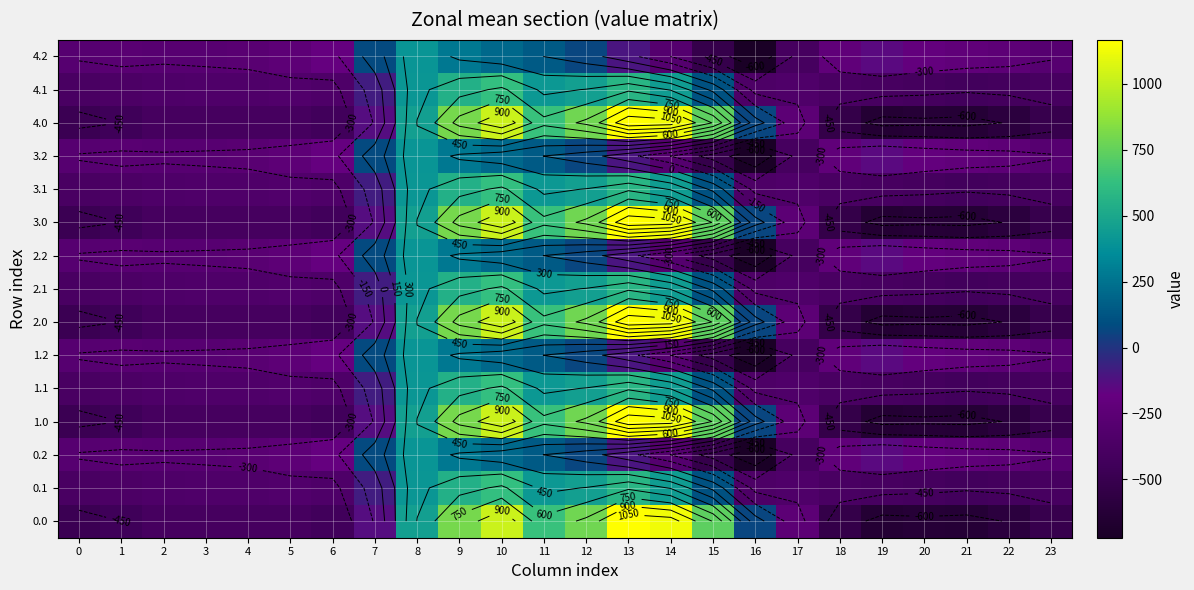

The value of 1.1 at 22 is -245.8. True or false?

False